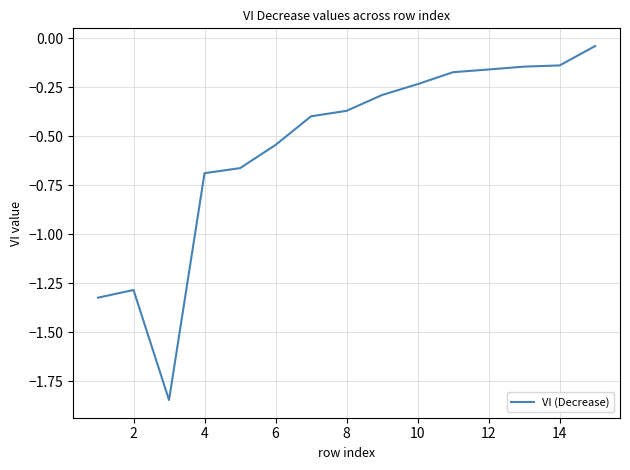

What is the difference between the maximum and minimum values?

1.8